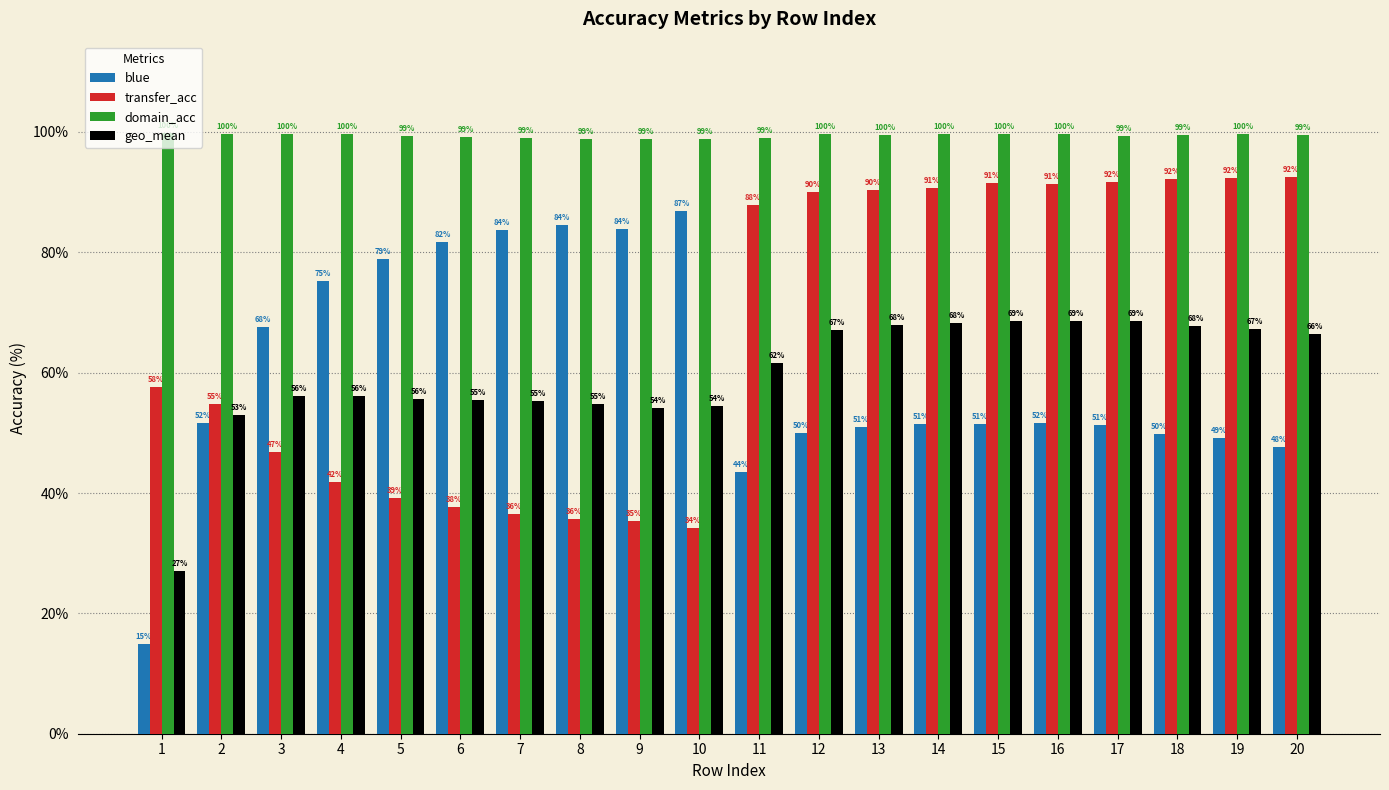

What is the average value of the transfer_acc series?

0.7